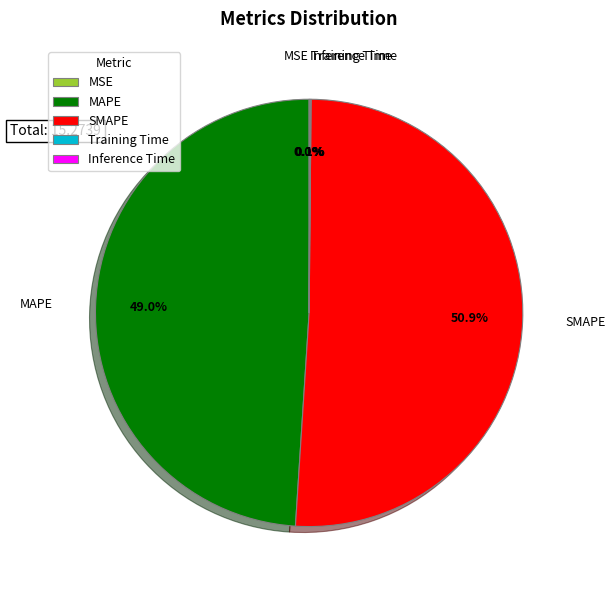

Is there a majority slice in this chart?

Yes